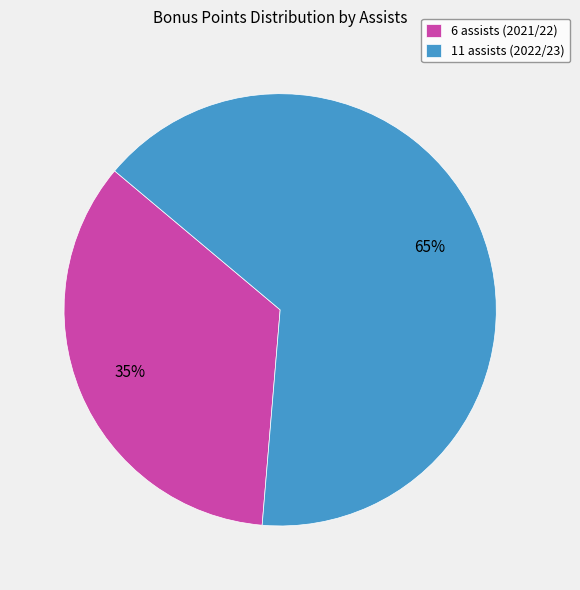

Does 6 assists (2021/22) represent more than half of the total?

No